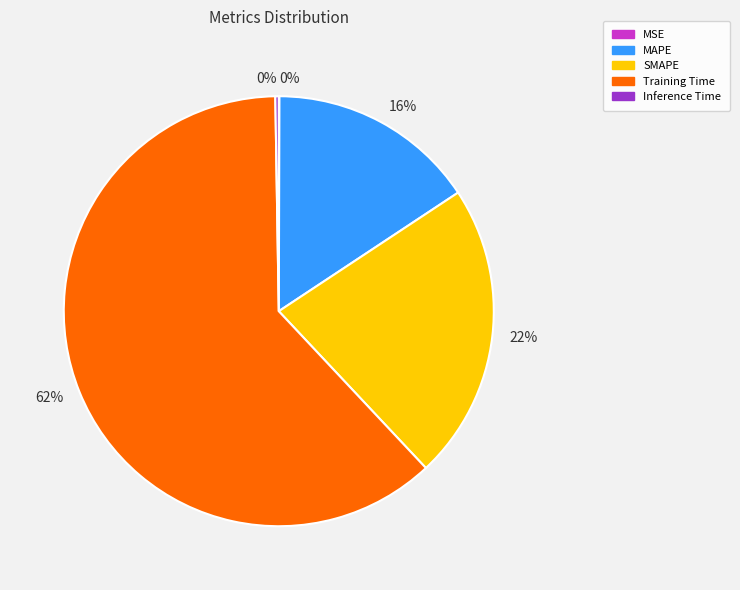

Is there any slice that represents more than half of the pie?

Yes